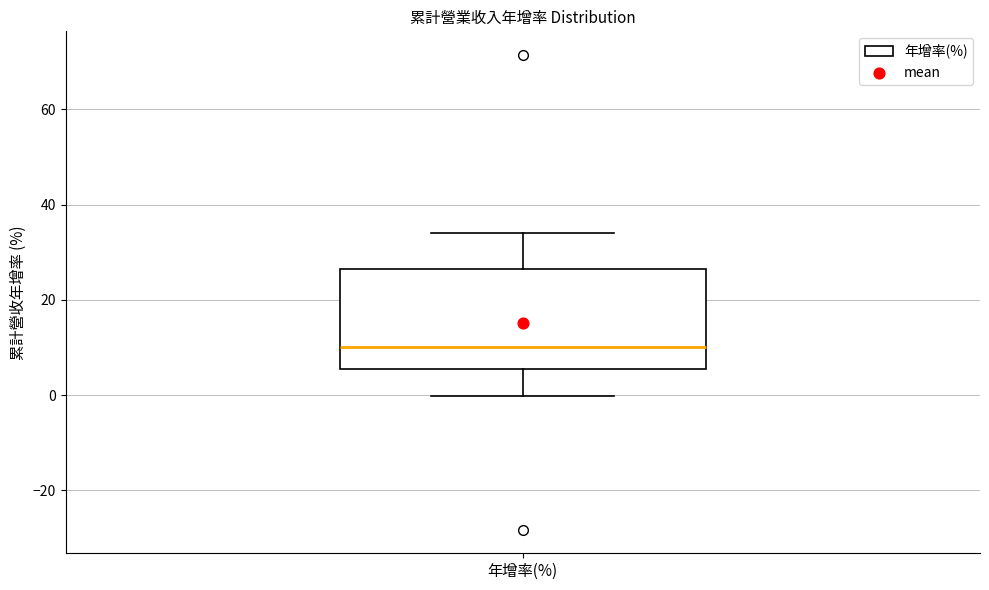

Where is the upper edge of the box for 年增率(%) on the y-axis? The values are not printed on the chart, so give them approximately, as read against the axis.

26